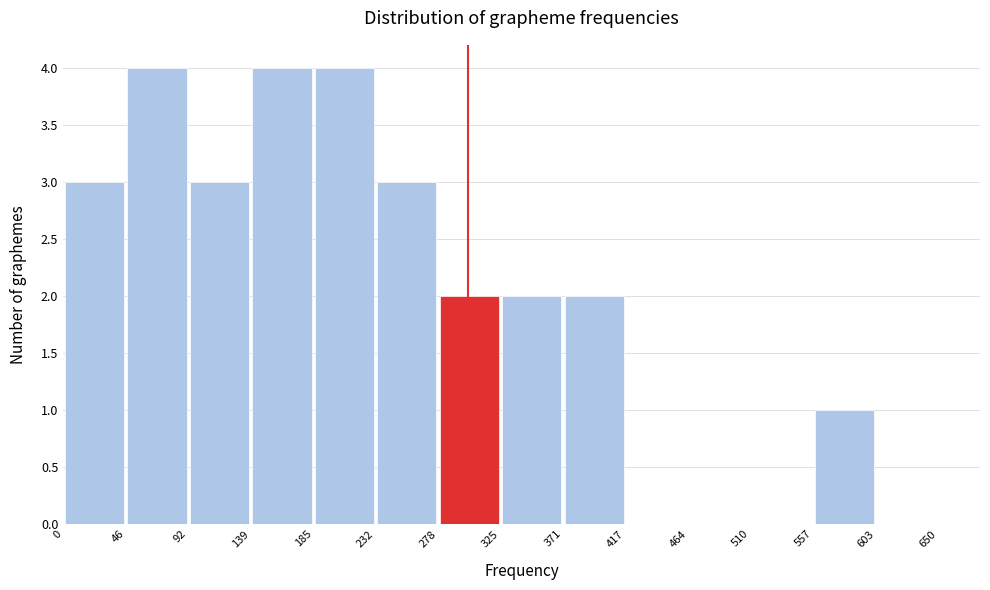

How tall is the bar that spans 139 to 185 on the x-axis? The values are not printed on the chart, so give them approximately, as read against the axis.

4